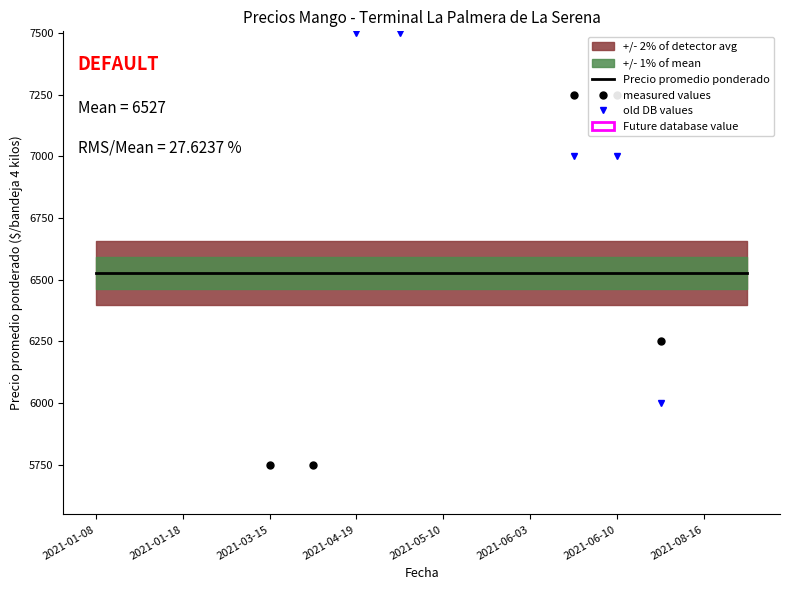

What is the total value across all series at 11?

20777.4